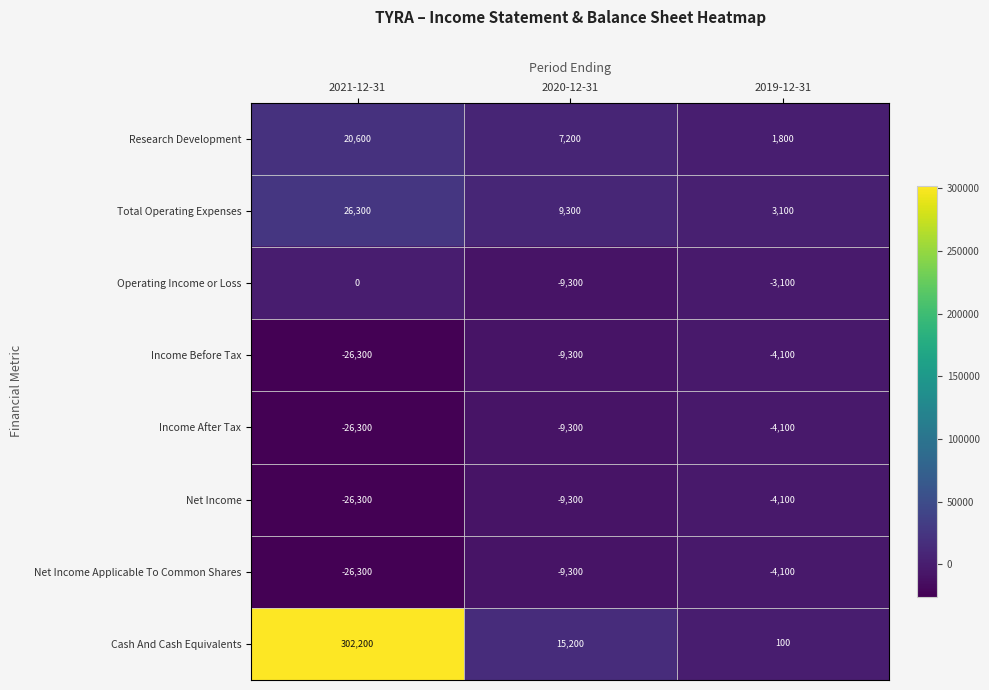

Which series has the widest spread of values?

Cash And Cash Equivalents